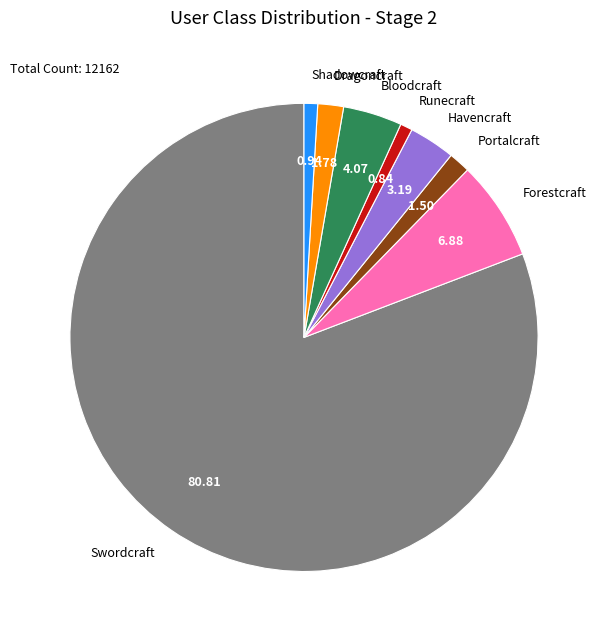

How many slices are in this pie chart?

8